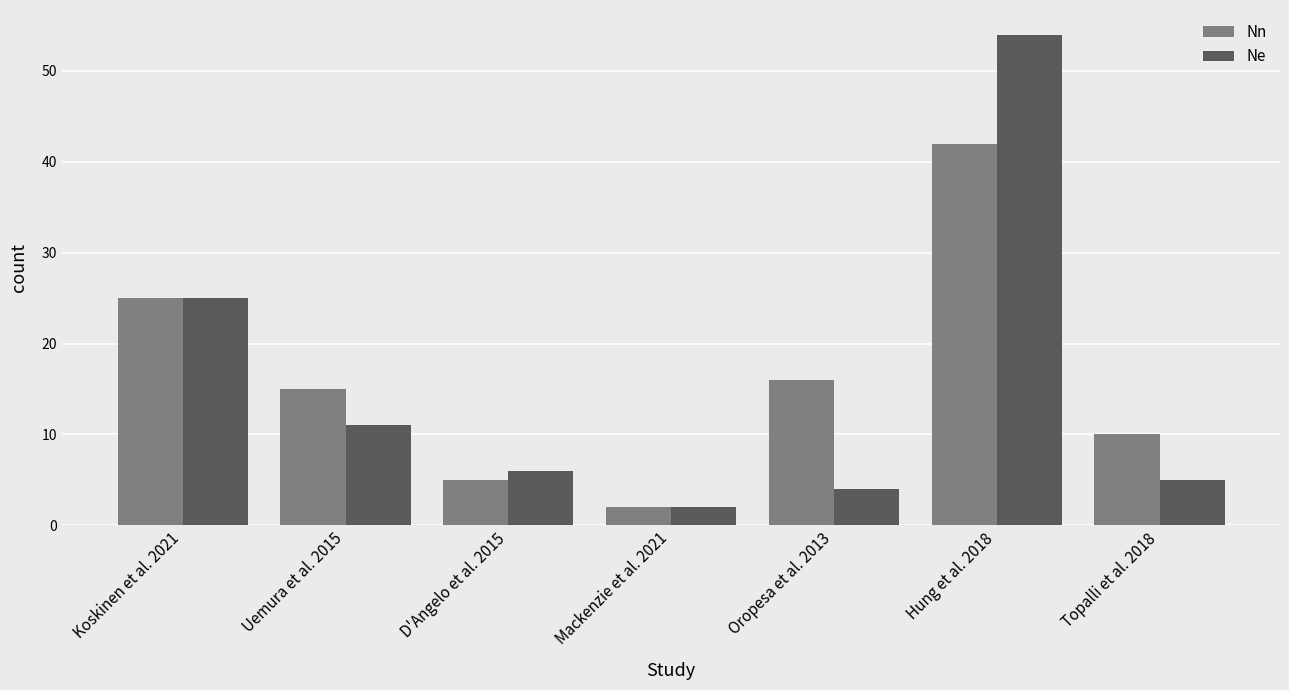

Reading right to left, list all the values displayed in this chart.

Nn: Topalli et al. 2018=10	Hung et al. 2018=42	Oropesa et al. 2013=16	Mackenzie et al. 2021=2	D'Angelo et al. 2015=5	Uemura et al. 2015=15	Koskinen et al. 2021=25
Ne: Topalli et al. 2018=5	Hung et al. 2018=54	Oropesa et al. 2013=4	Mackenzie et al. 2021=2	D'Angelo et al. 2015=6	Uemura et al. 2015=11	Koskinen et al. 2021=25